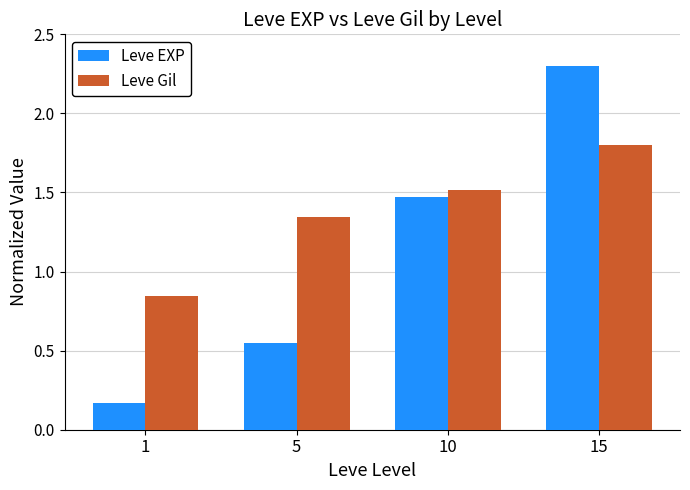

What is the total value across all series at 5?

1.9